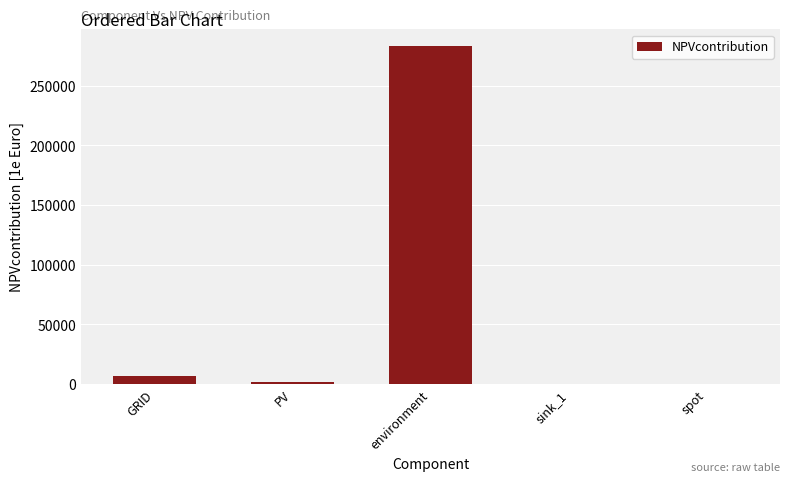

True or false: the data shows 283211.0 at environment.

True